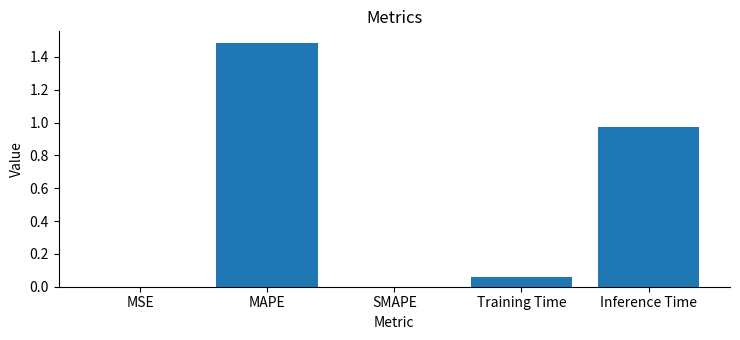

Which category has the highest value across all series?

MAPE